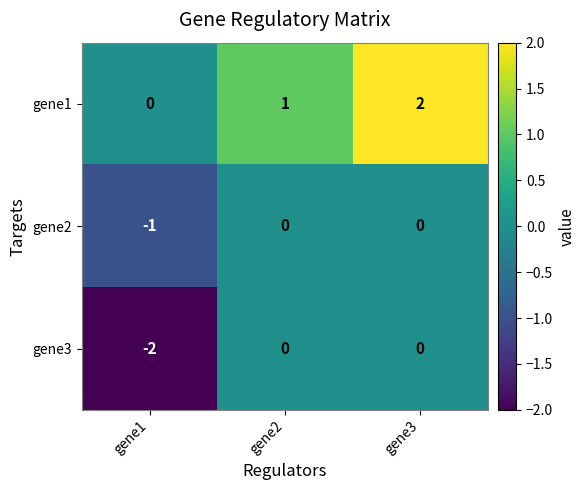

Which label corresponds to the largest value in the chart?

gene3